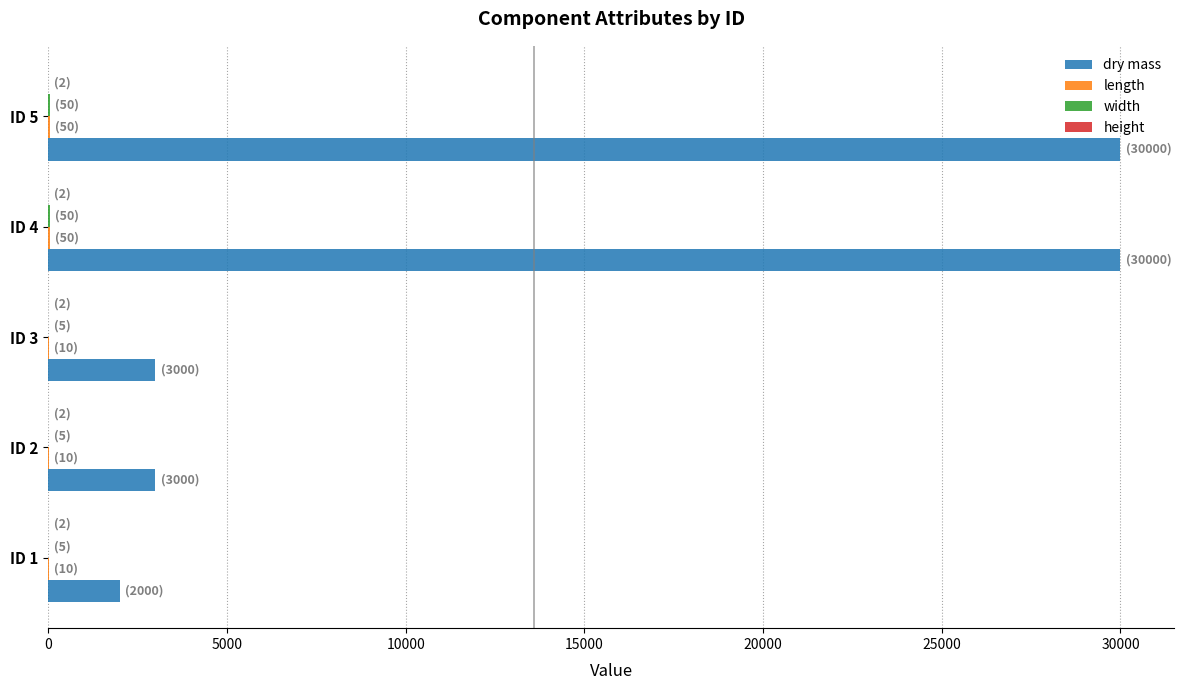

What is the maximum value for dry mass?

30000